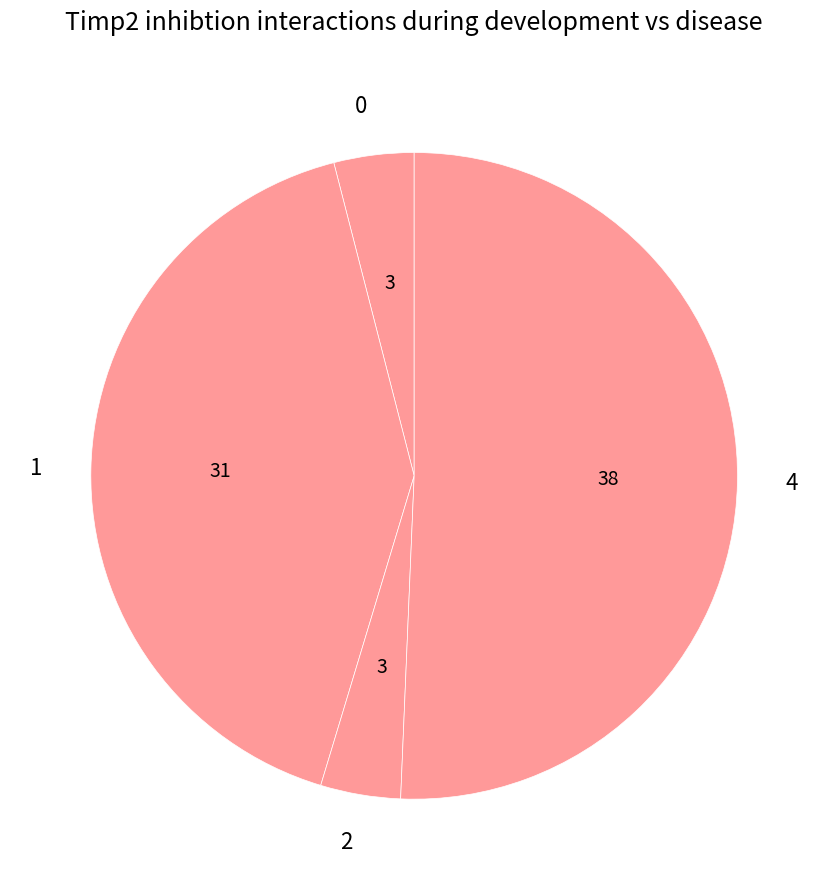

The 4 slice represents 51% of the pie. True or false?

True